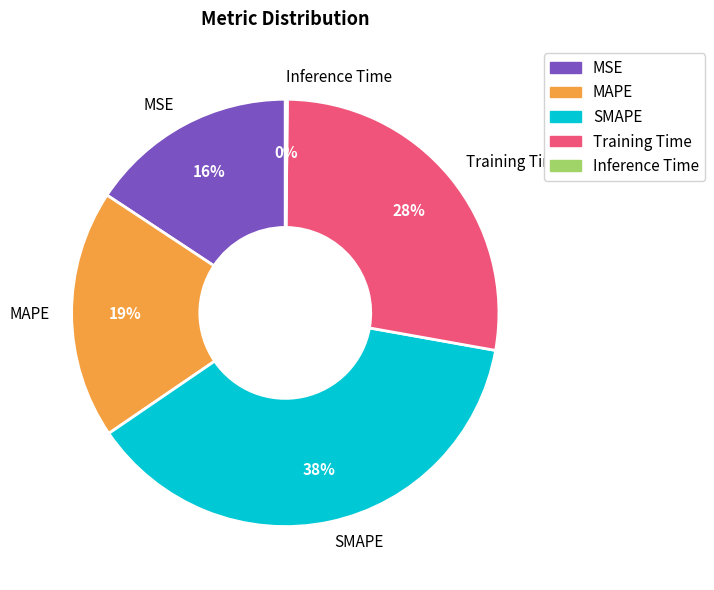

Is the sum of MAPE and SMAPE greater than half?

Yes